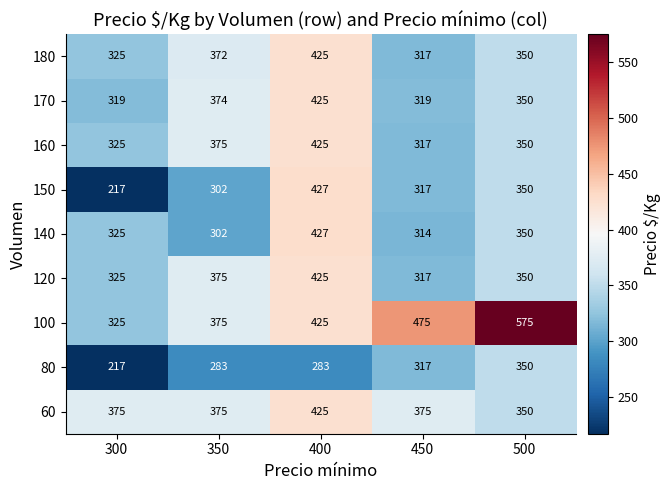

The 160 series shows 200 at 400. True or false?

False